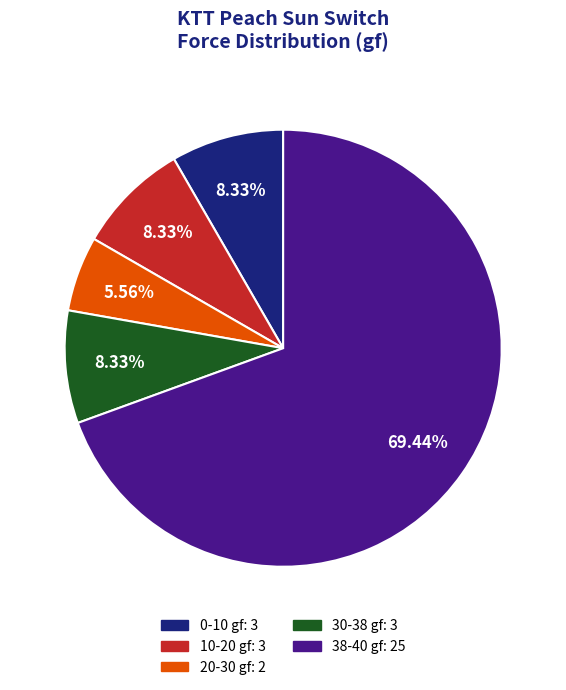

Does any single category account for the majority?

Yes